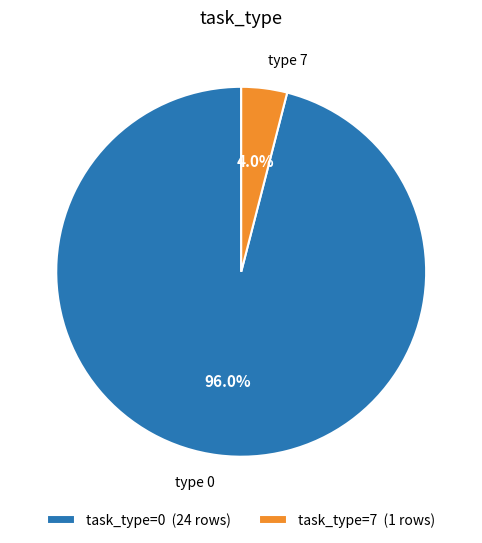

What percentage do task_type=0 (24 rows) and task_type=7 (1 rows) together represent?

100.0%